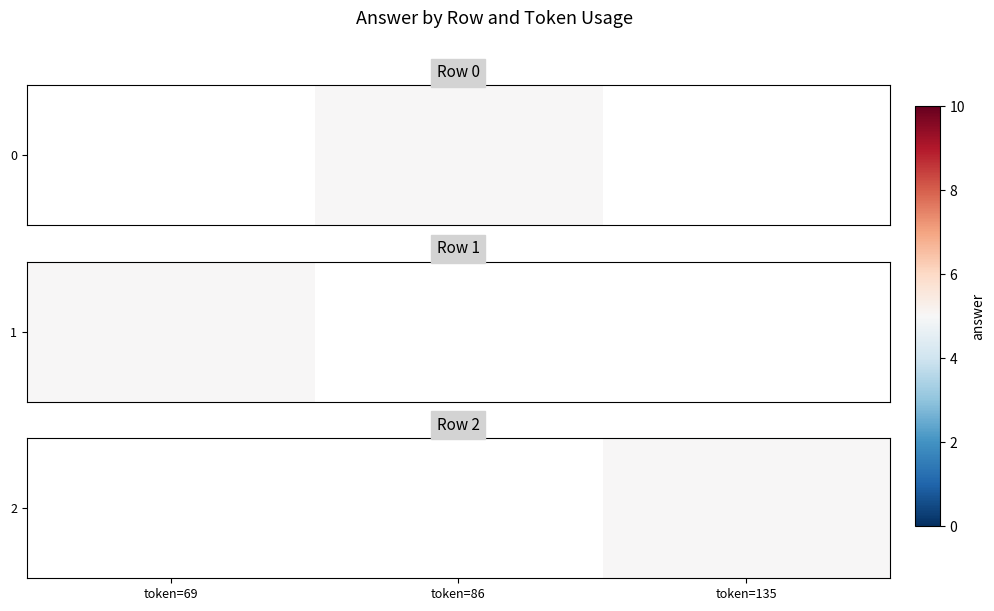

Between token=86 and token=69, which is larger?

token=69